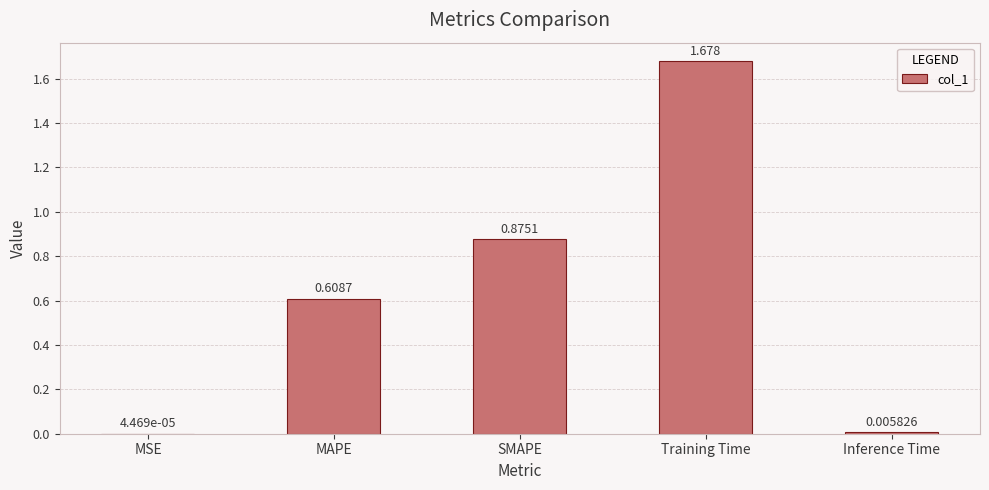

Between MAPE and Inference Time, which is larger?

MAPE